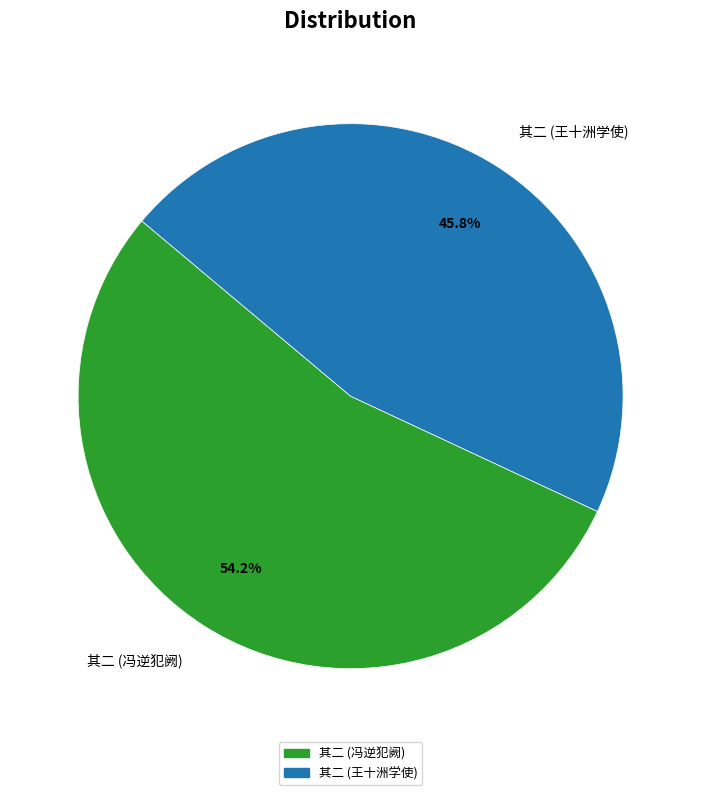

What is the ratio of the value at 其二 (冯逆犯阙) to the value at 其二 (王十洲学使)?

1.2